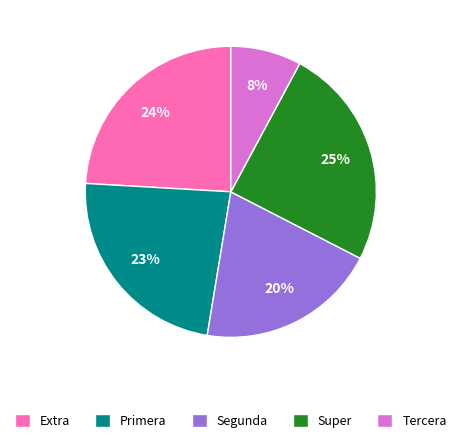

To the nearest percent, what portion does Extra represent?

24%